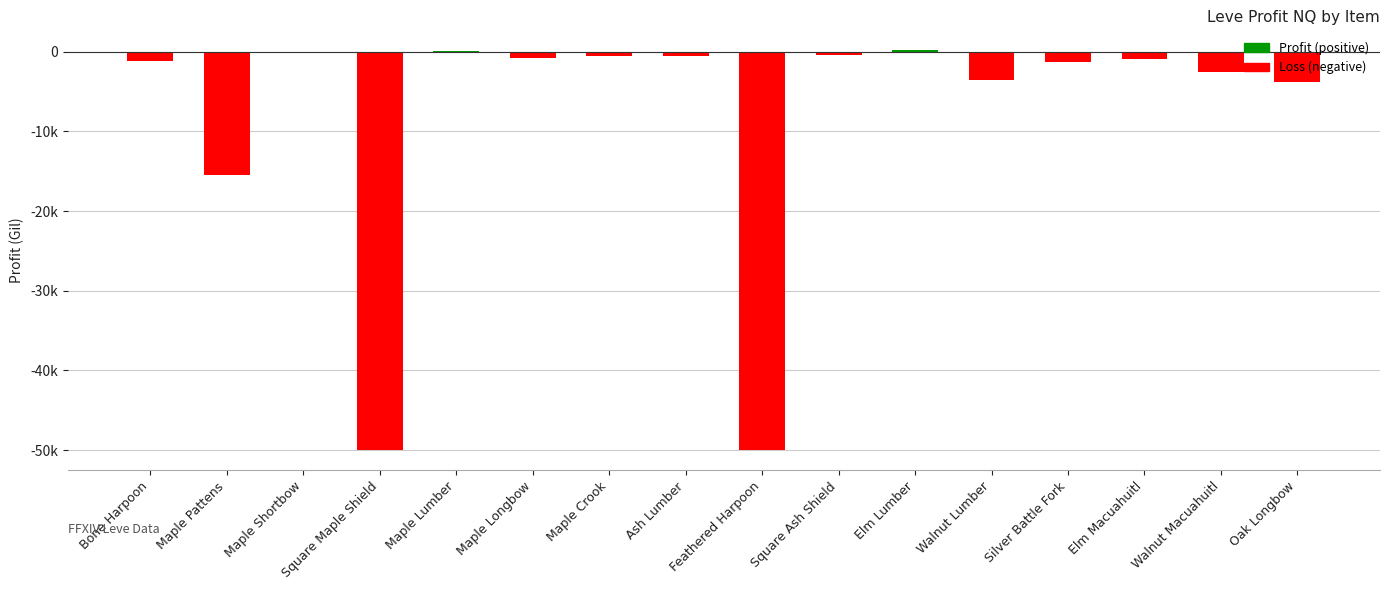

Is it true that the value at Square Ash Shield is -485.0?

True